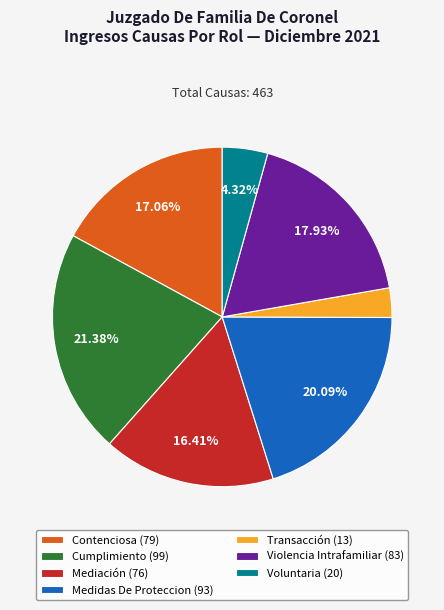

Rank the categories by value from lowest to highest.

Transacción, Voluntaria, Mediación, Contenciosa, Violencia Intrafamiliar, Medidas De Proteccion, Cumplimiento